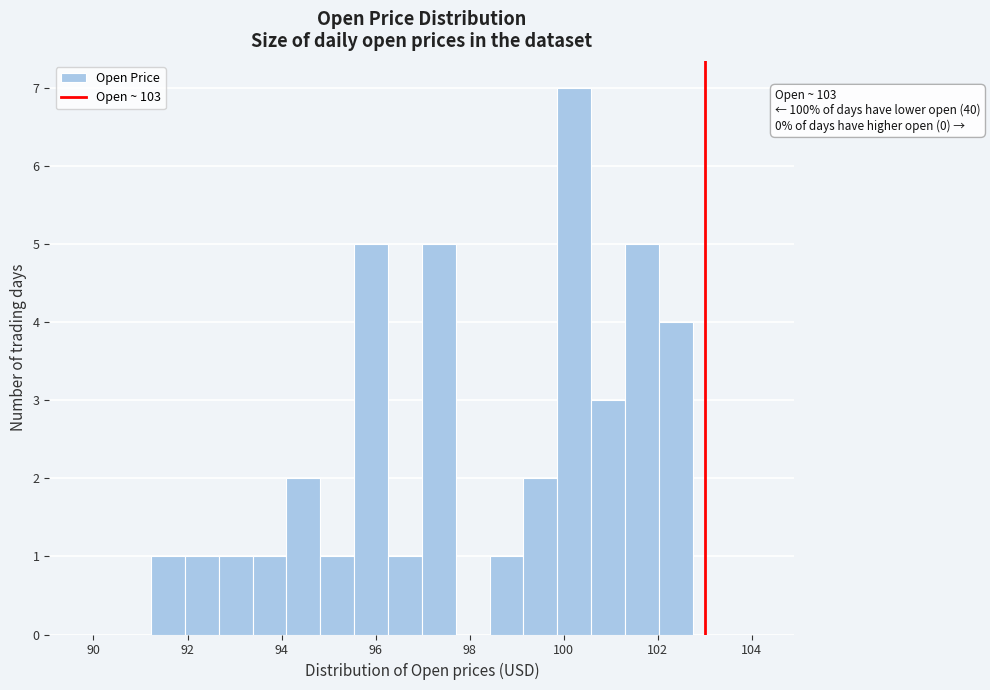

Around what value on the x-axis is the tallest bar? Give the approximate position of its centre, as read against the axis.

100.2